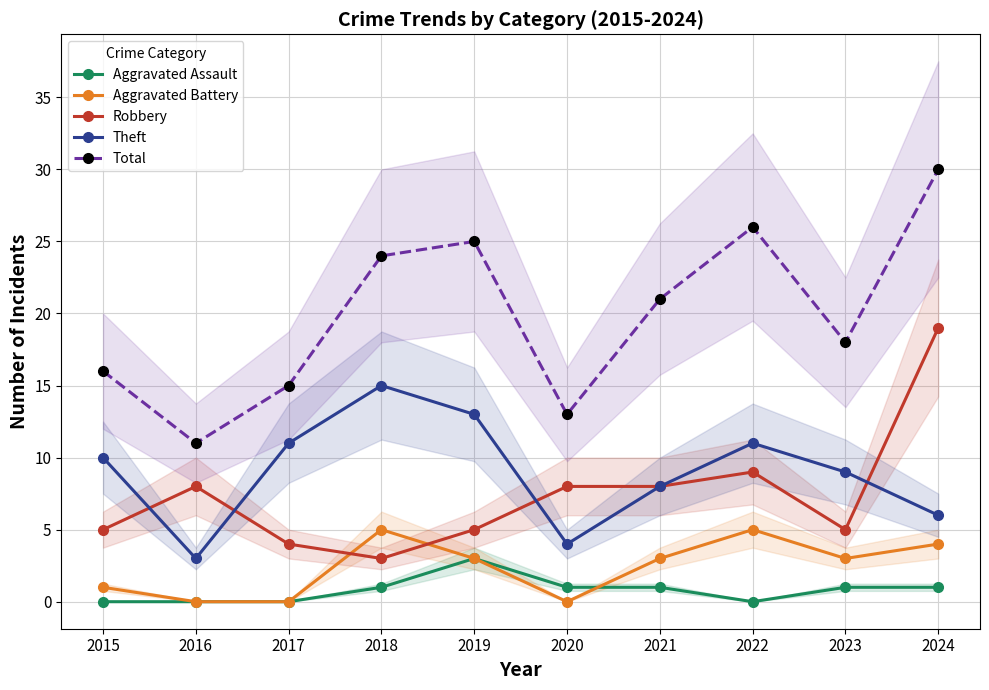

List the series in order of their peak value, highest first.

Total, Robbery, Theft, Aggravated Battery, Aggravated Assault